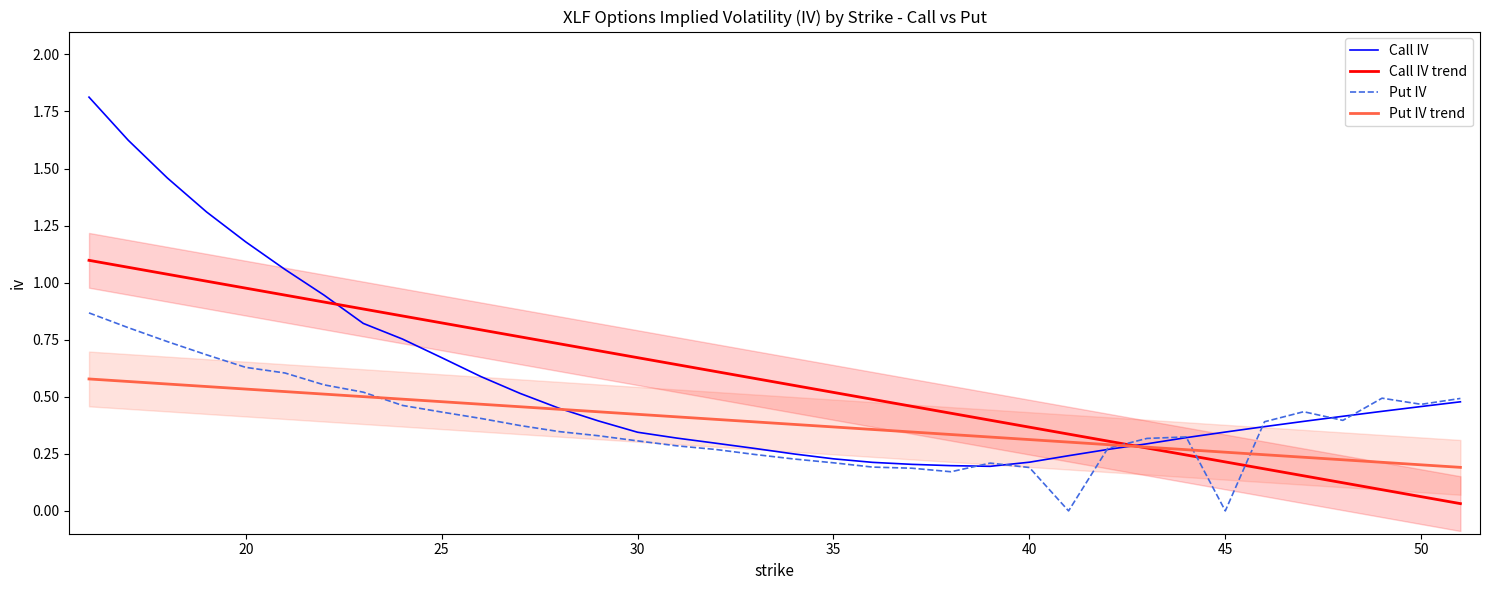

How many intersections are there between Put IV and Call IV?

7